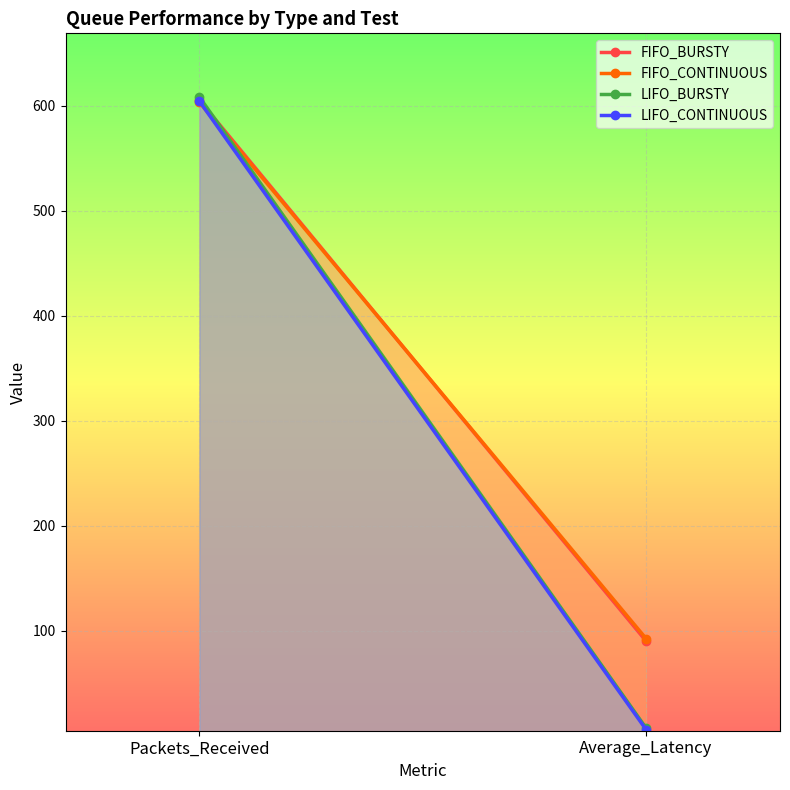

At which category does the chart reach its peak across all series?

Packets_Received